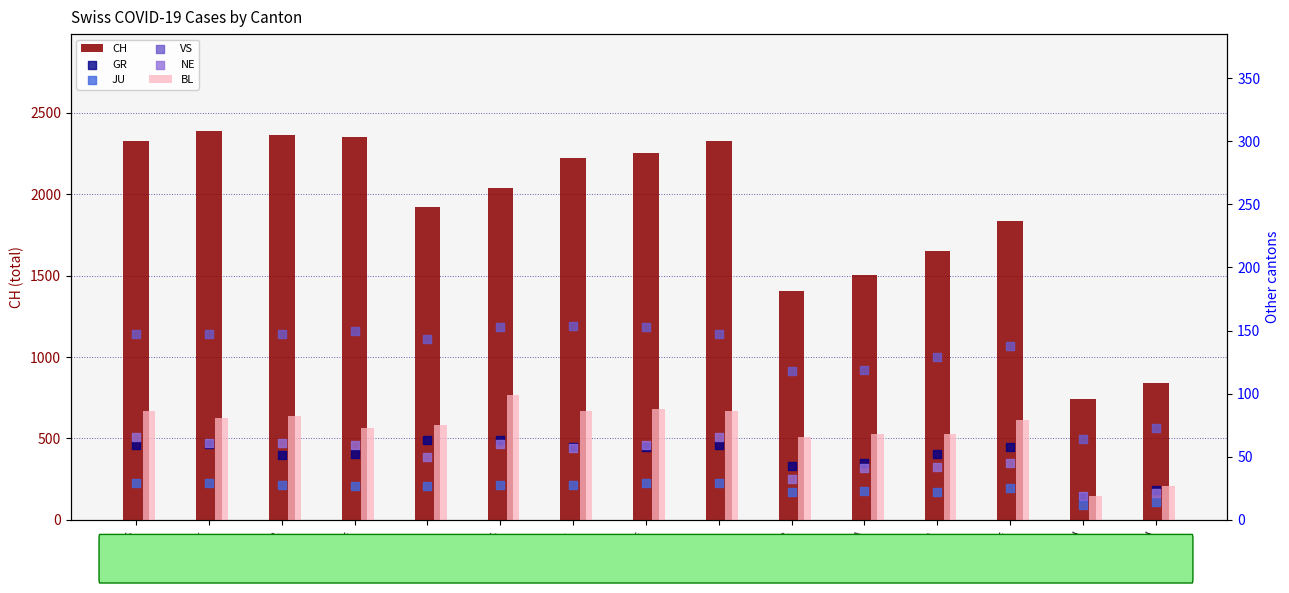

What are all the series names shown in the legend?

CH, BL, GR, JU, VS, NE